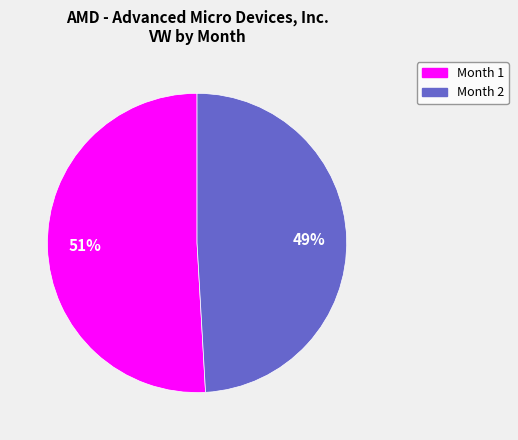

Which slice is the smallest?

Month 2